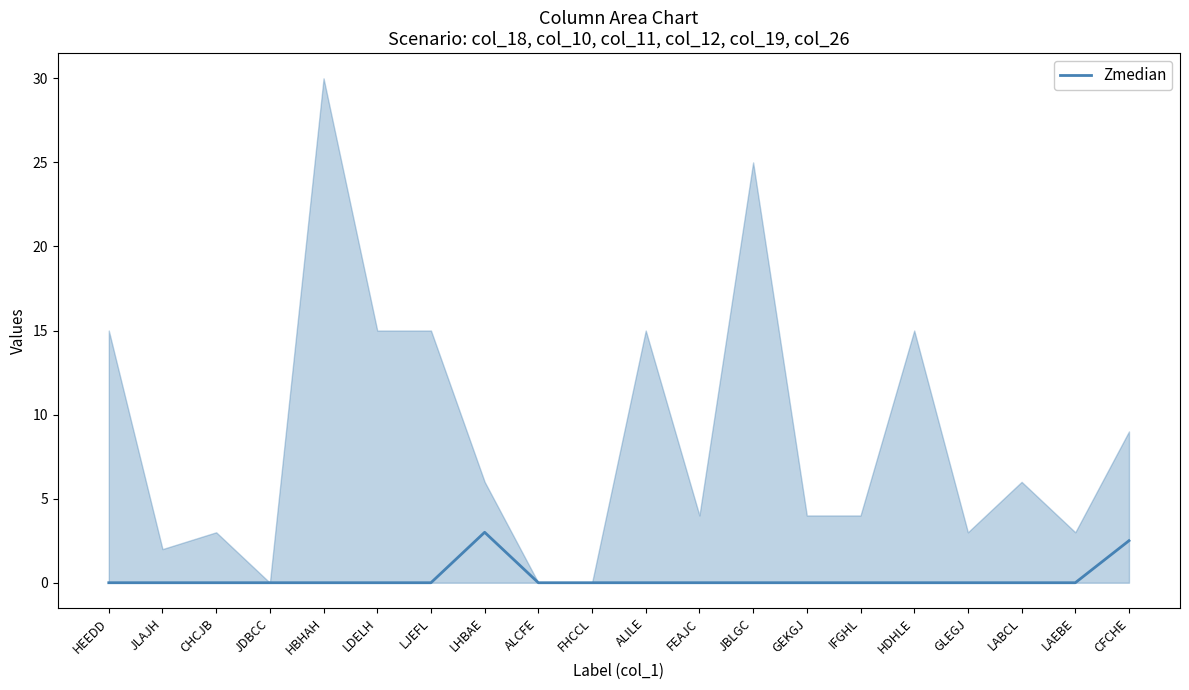

Reading left to right, what are all the values shown in this chart?

0.0	0.0	0.0	0.0	0.0	0.0	0.0	3.0	0.0	0.0	0.0	0.0	0.0	0.0	0.0	0.0	0.0	0.0	0.0	2.5